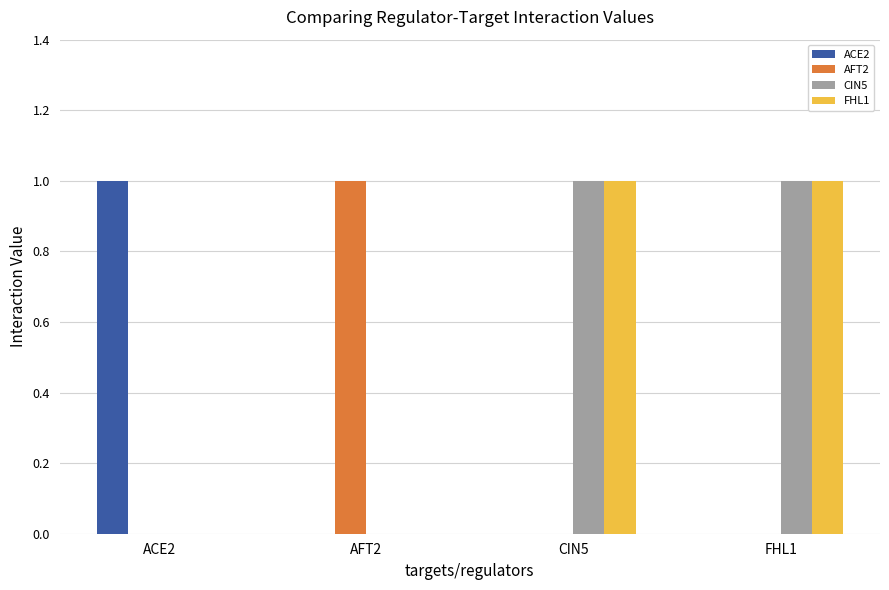

What are all the series names shown in the legend?

ACE2, AFT2, CIN5, FHL1